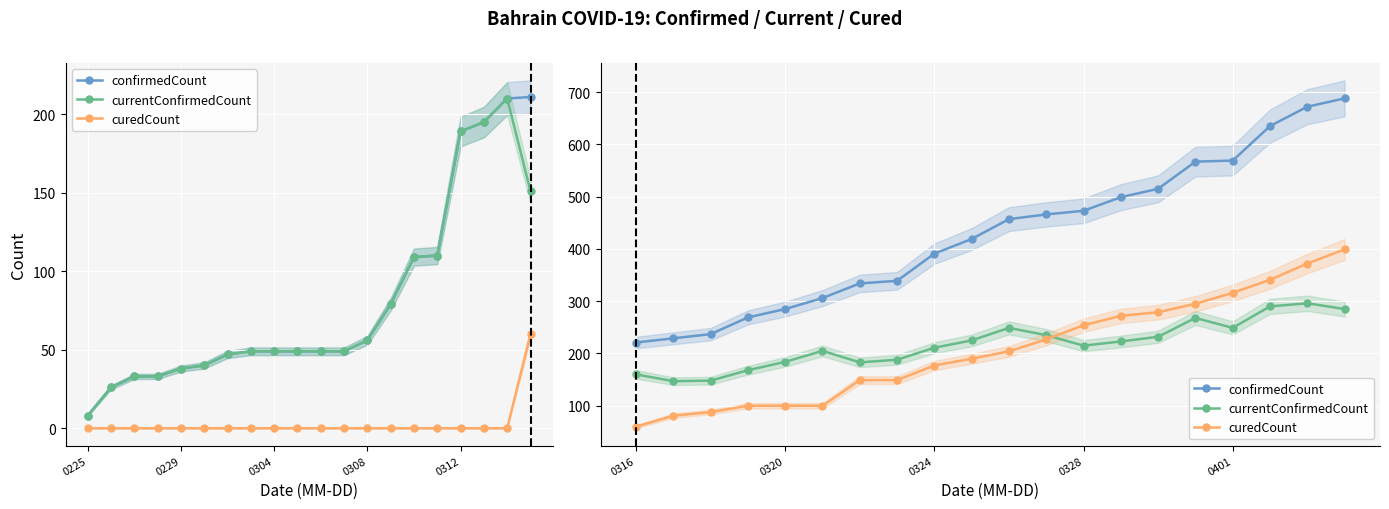

What is the value of the confirmedCount point at the 5th from the left?

285